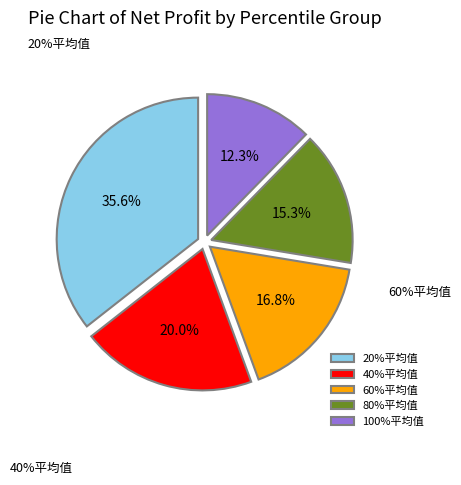

Is there a majority slice in this chart?

No